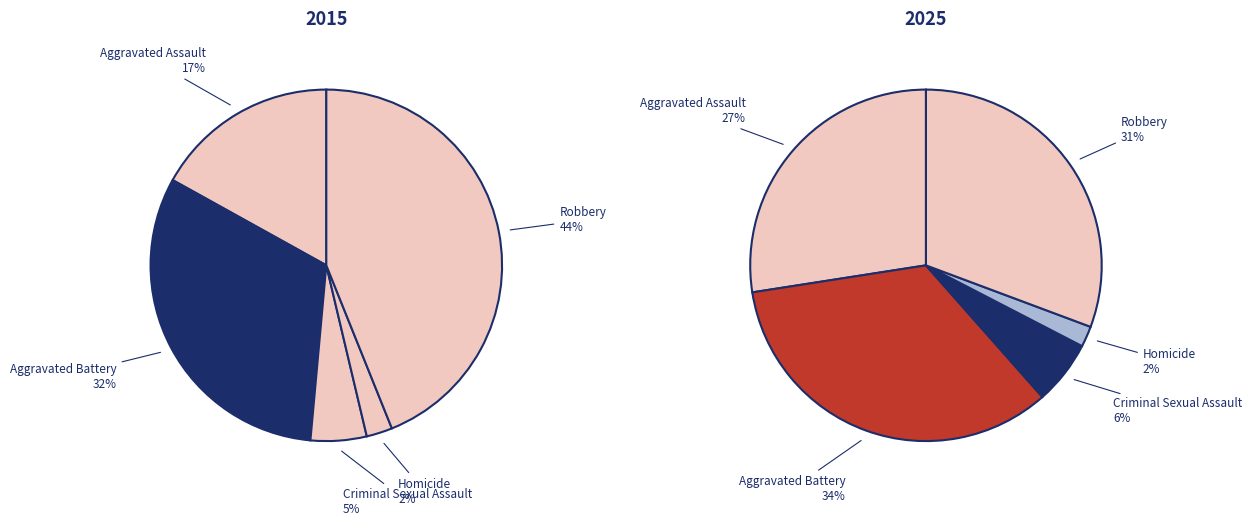

To the nearest percent, what is the difference between the largest and smallest slice percentages?

42%